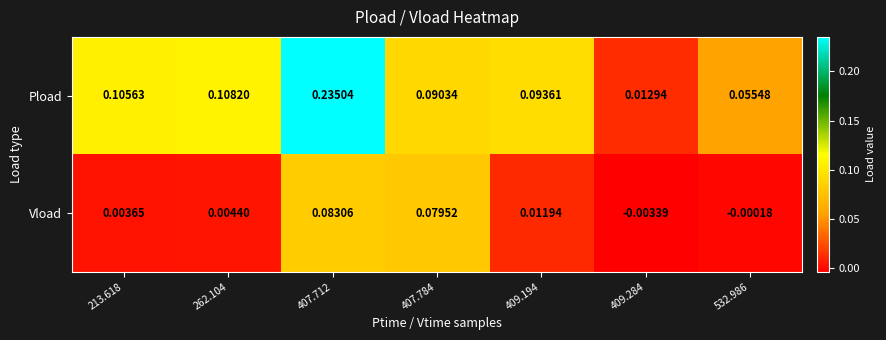

Which label corresponds to the largest value in the chart?

407.712